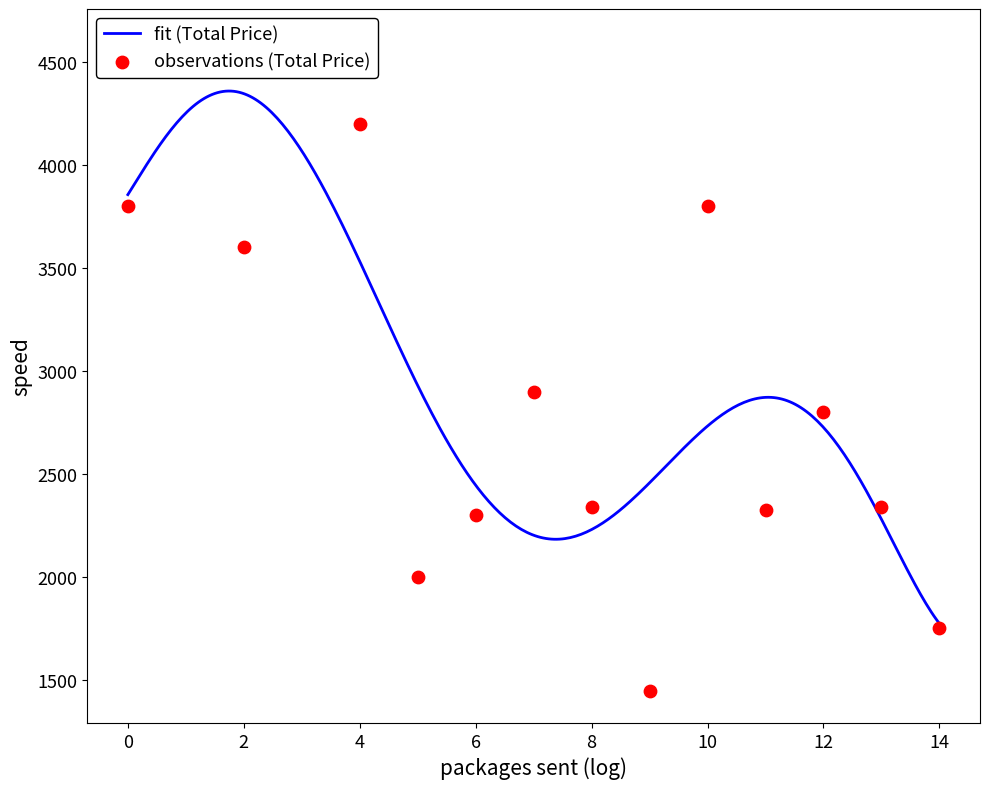

What is the minimum value for fit (Total Price)?

1773.8